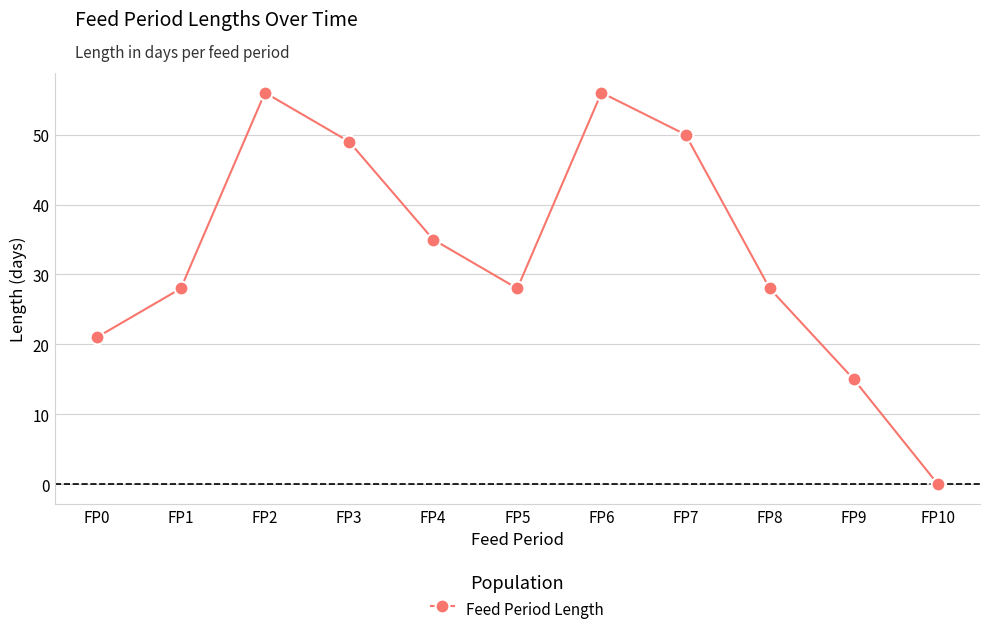

Read the value at FP2.

56